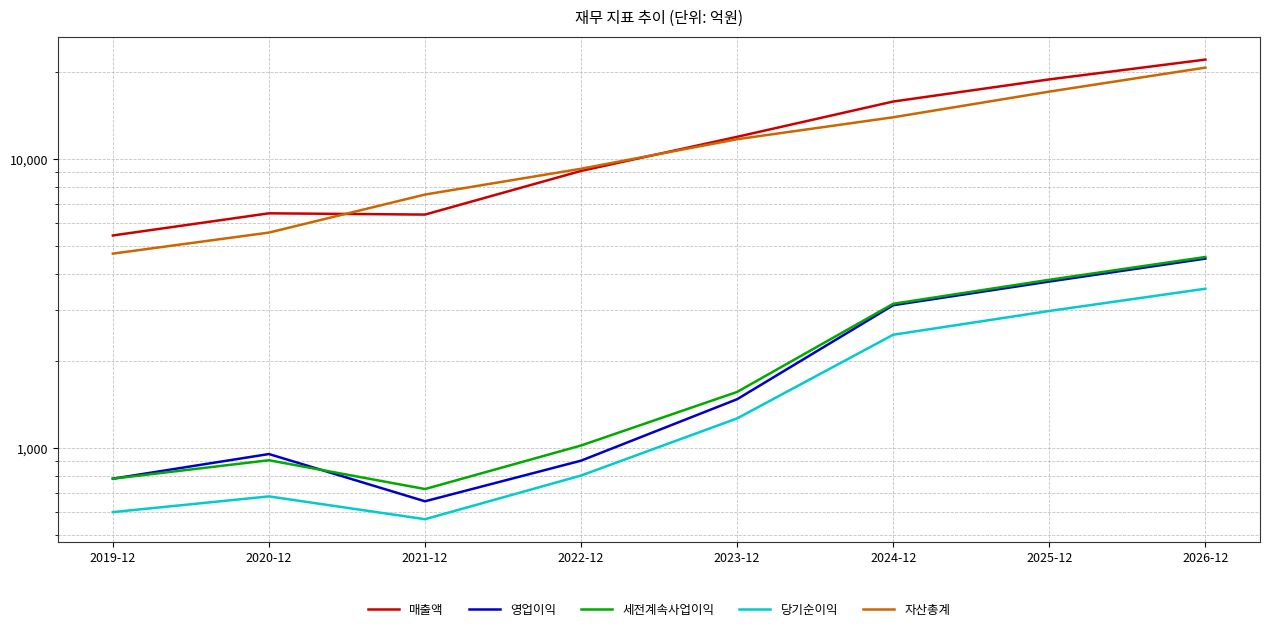

What is the value of the 영업이익 point at the 6th from the left?

3119